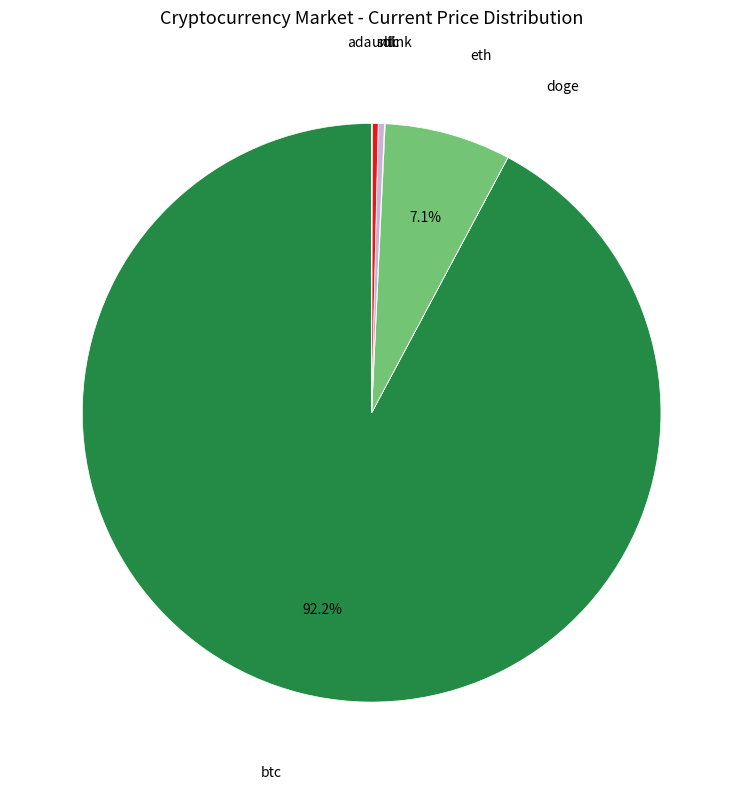

Is it true that btc is 92% of the pie?

True